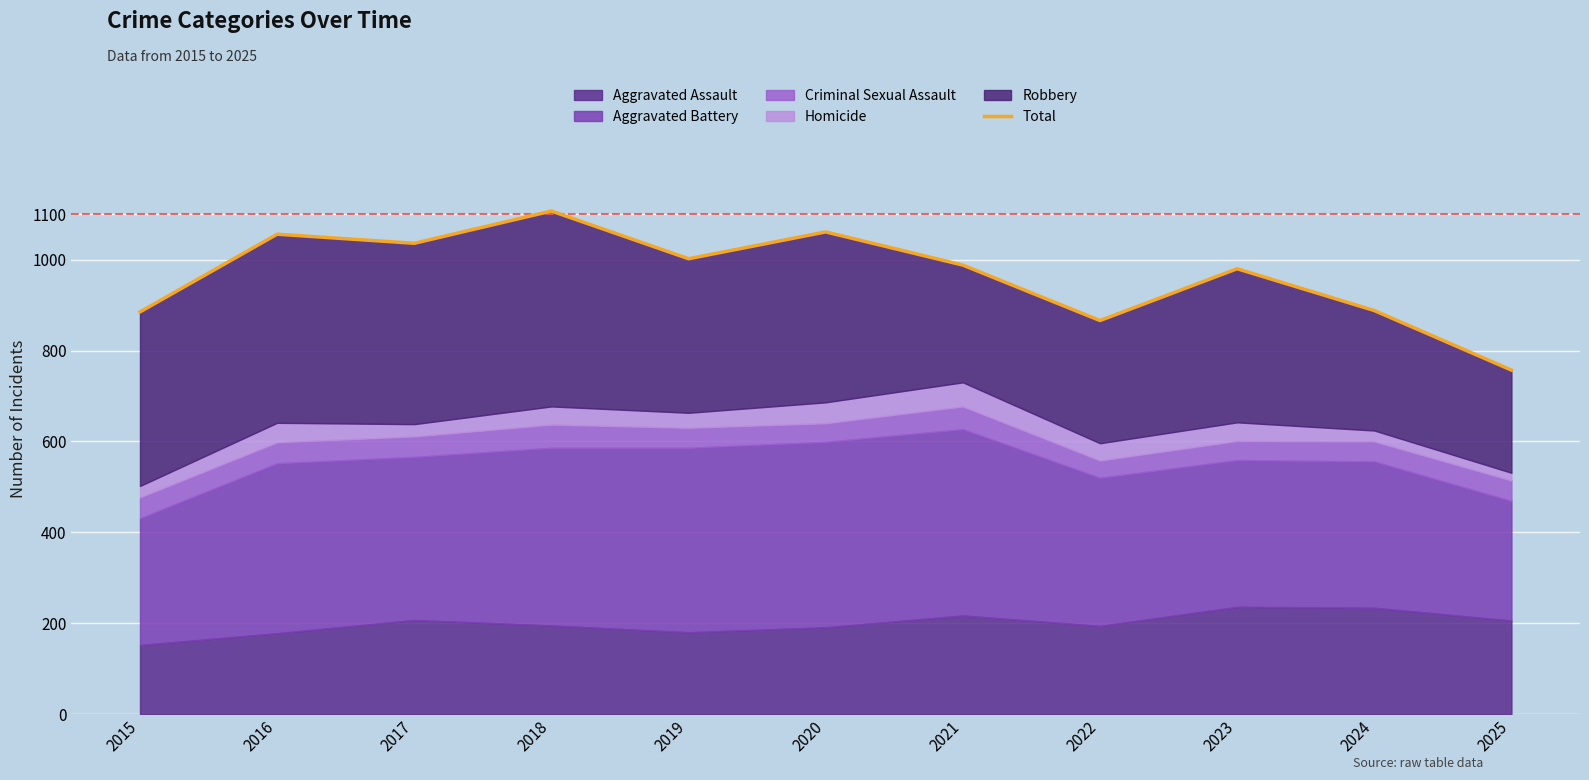

How many points are lower than both their immediate neighbors (excluding endpoints)?

3